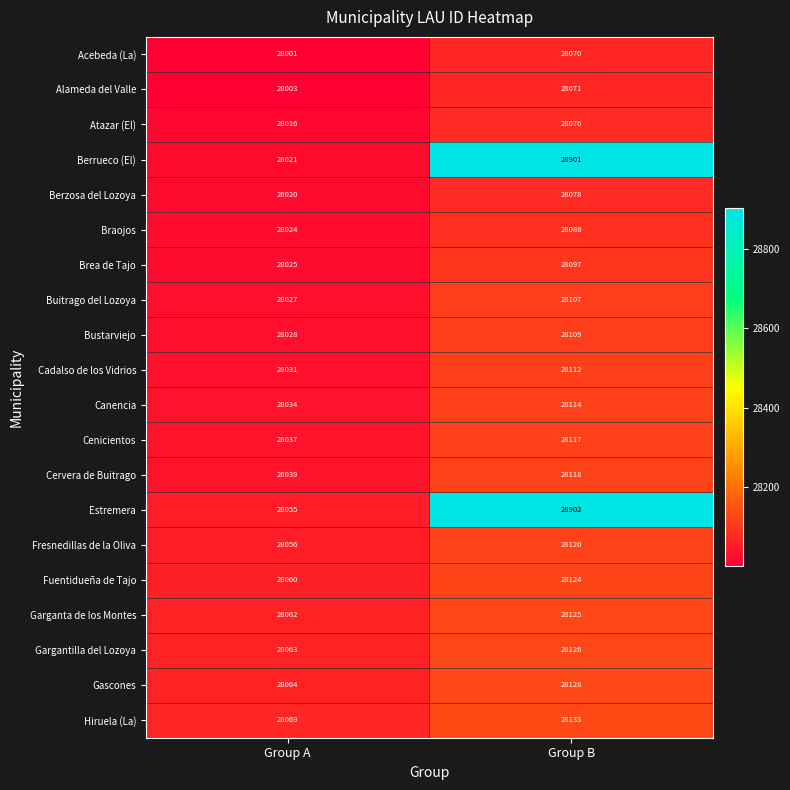

What is the spread (max minus min) of values at Group B?

832